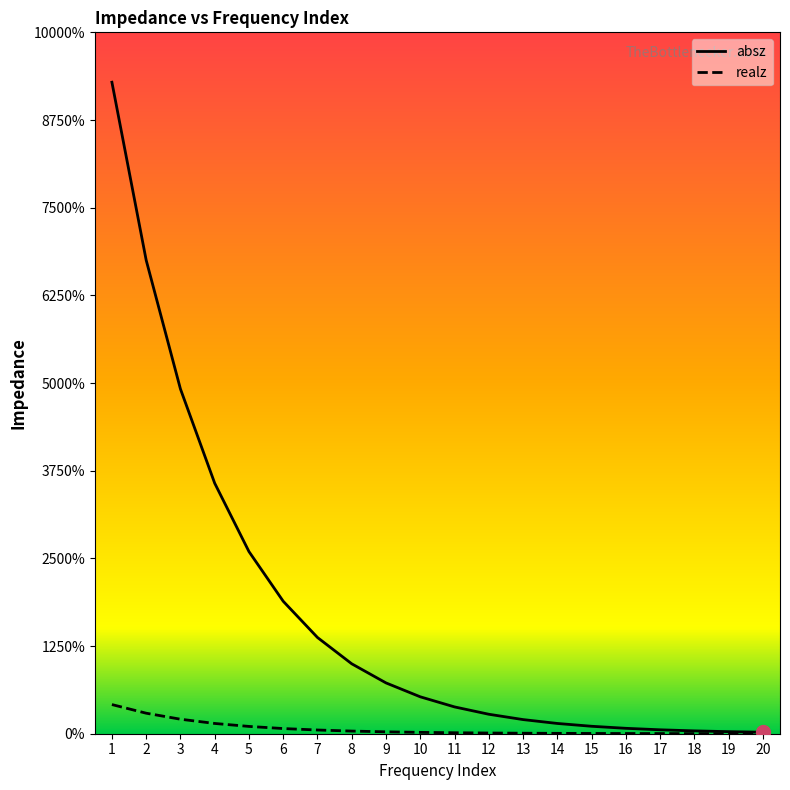

Rank the series by their maximum value, from lowest to highest.

realz, absz